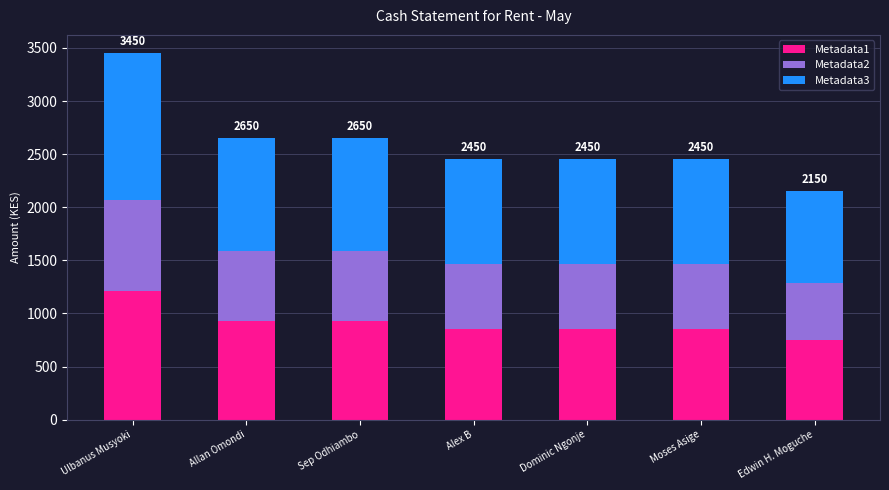

Count the Metadata1 values in the range 857 to 927.

5